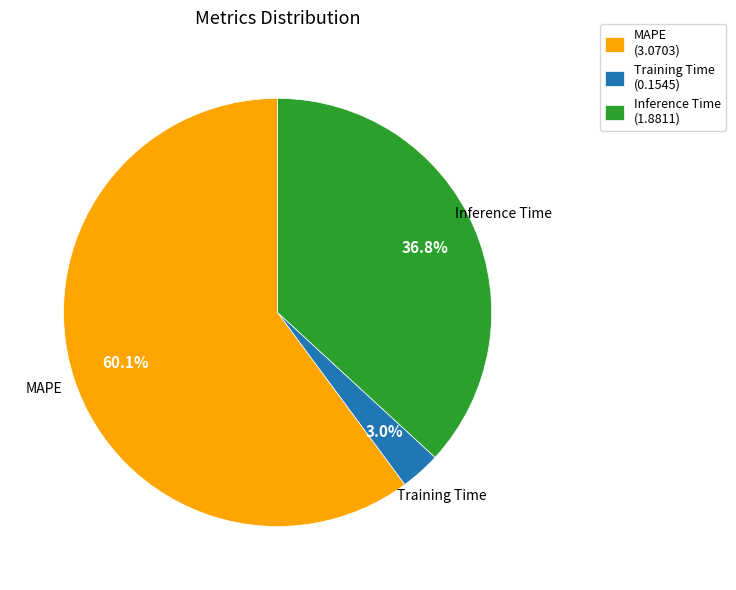

Rank the categories by value from highest to lowest.

MAPE, Inference Time, Training Time